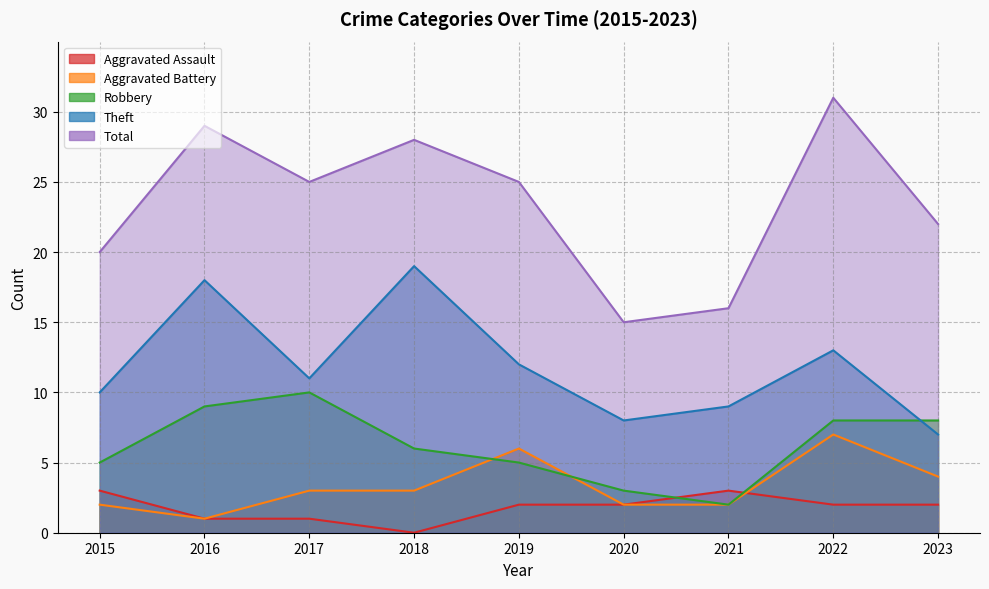

Reading left to right, transcribe all the data shown in this chart.

Aggravated Assault: 3	1	1	0	2	2	3	2	2
Aggravated Battery: 2	1	3	3	6	2	2	7	4
Robbery: 5	9	10	6	5	3	2	8	8
Theft: 10	18	11	19	12	8	9	13	7
Total: 20	29	25	28	25	15	16	31	22